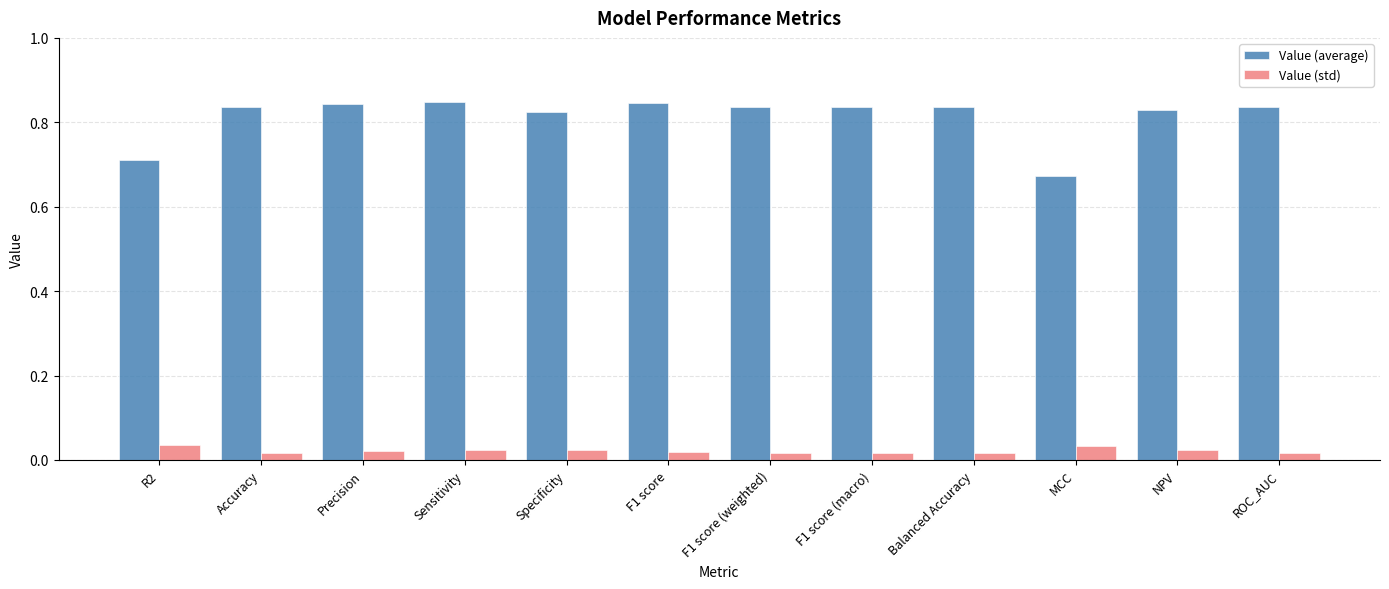

What is the total value across all series at F1 score?

0.9